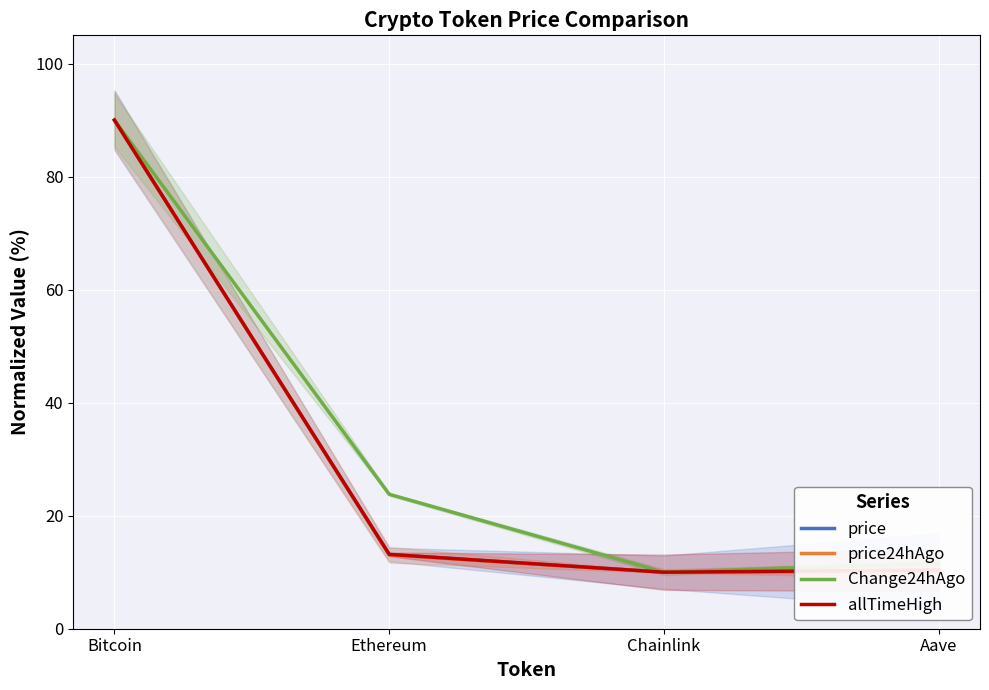

In allTimeHigh, how many points are lower than both neighbors (excluding endpoints)?

1